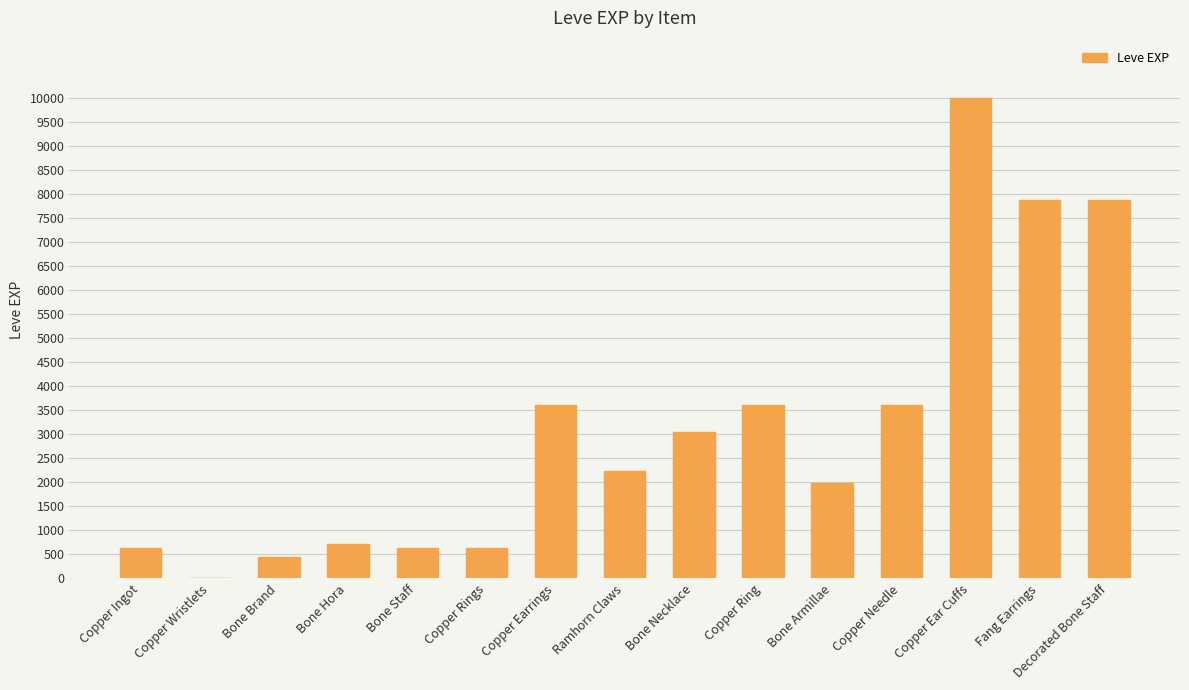

What is the sum of the values at Bone Brand and Bone Necklace?

3490